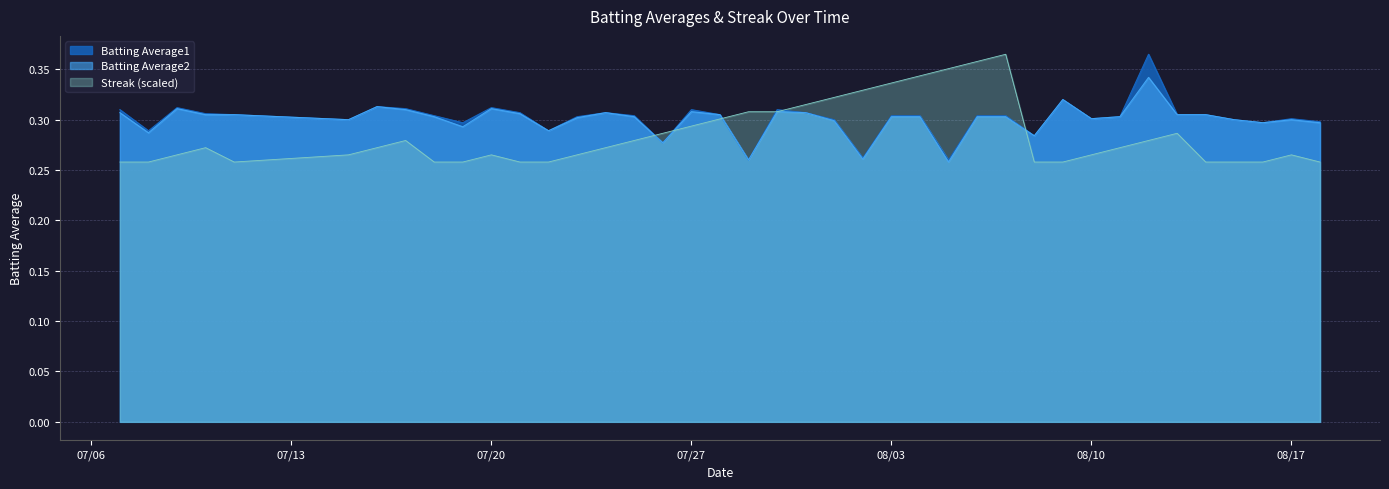

Reading left to right, transcribe all the data shown in this chart.

Batting Average1: 0.3	0.3	0.3	0.3	0.3	0.3	0.3	0.3	0.3	0.3	0.3	0.3	0.3	0.3	0.3	0.3	0.3	0.3	0.3	0.3	0.3	0.3	0.3	0.3	0.3	0.3	0.3	0.3	0.3	0.3	0.3	0.3	0.3	0.4	0.3	0.3	0.3	0.3	0.3	0.3
Batting Average2: 0.3	0.3	0.3	0.3	0.3	0.3	0.3	0.3	0.3	0.3	0.3	0.3	0.3	0.3	0.3	0.3	0.3	0.3	0.3	0.3	0.3	0.3	0.3	0.3	0.3	0.3	0.3	0.3	0.3	0.3	0.3	0.3	0.3	0.3	0.3	0.3	0.3	0.3	0.3	0.3
Streak: 0.3	0.3	0.3	0.3	0.3	0.3	0.3	0.3	0.3	0.3	0.3	0.3	0.3	0.3	0.3	0.3	0.3	0.3	0.3	0.3	0.3	0.3	0.3	0.3	0.3	0.3	0.4	0.4	0.4	0.3	0.3	0.3	0.3	0.3	0.3	0.3	0.3	0.3	0.3	0.3